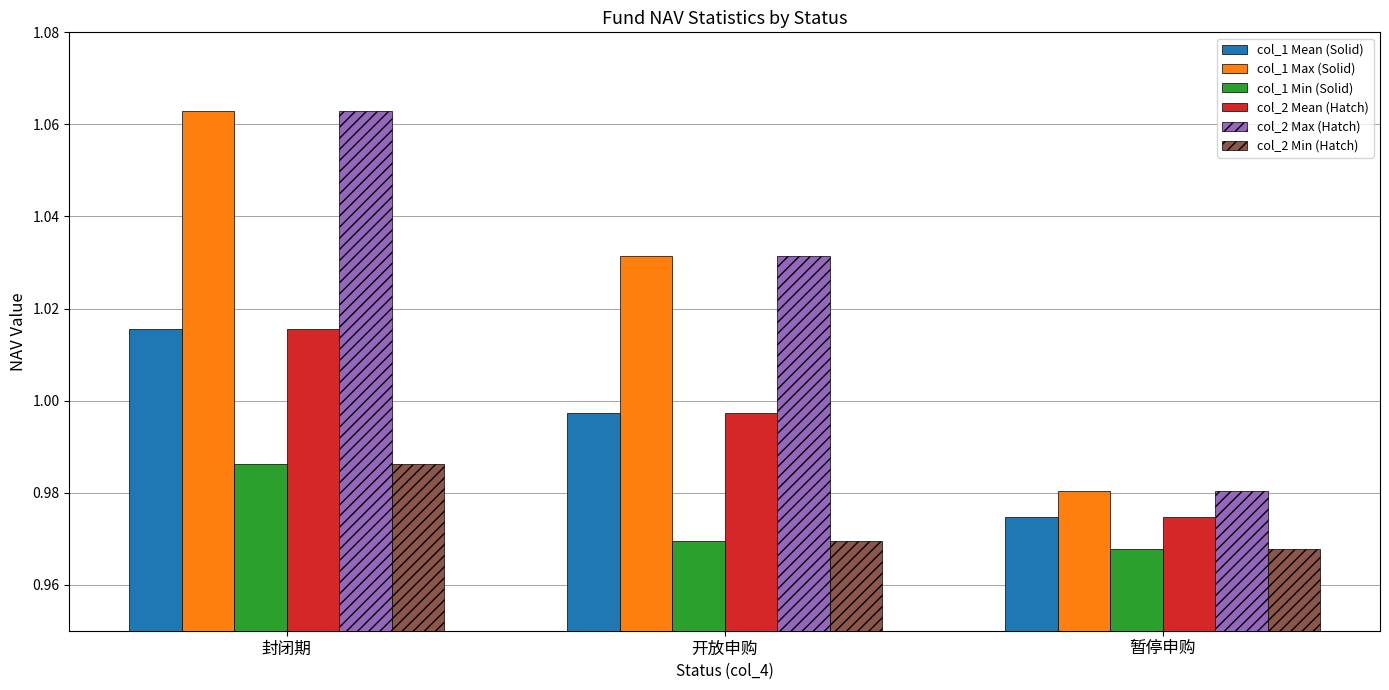

Is it true that col_1 Mean (Solid) equals 1.6 at 暂停申购?

False